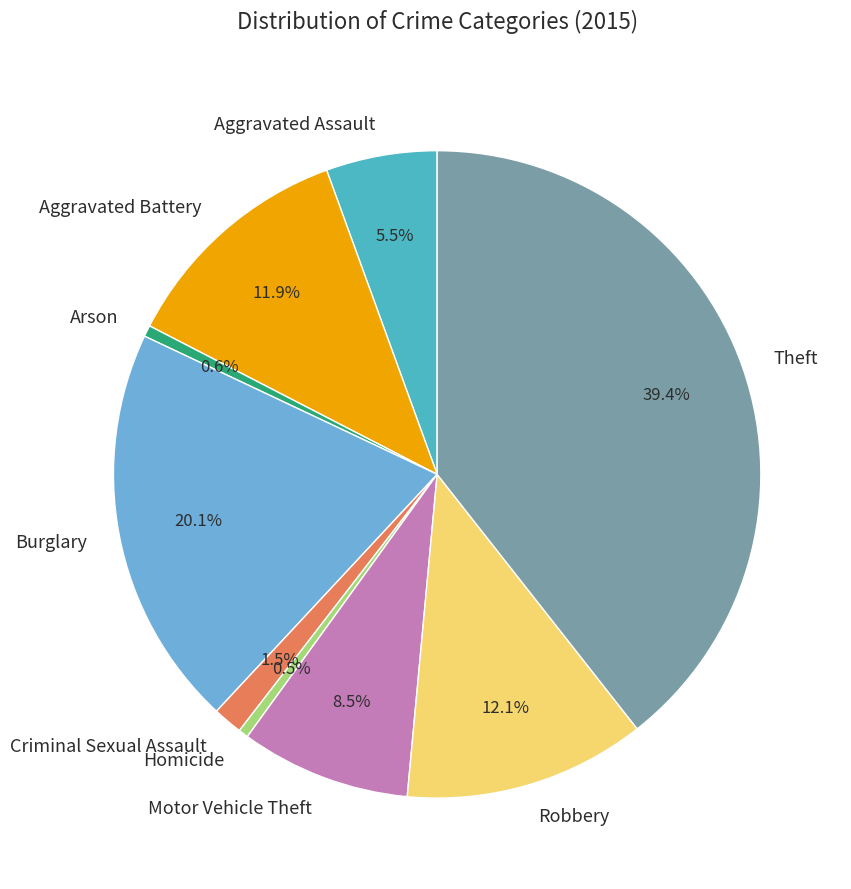

Is Arson the majority of the pie?

No